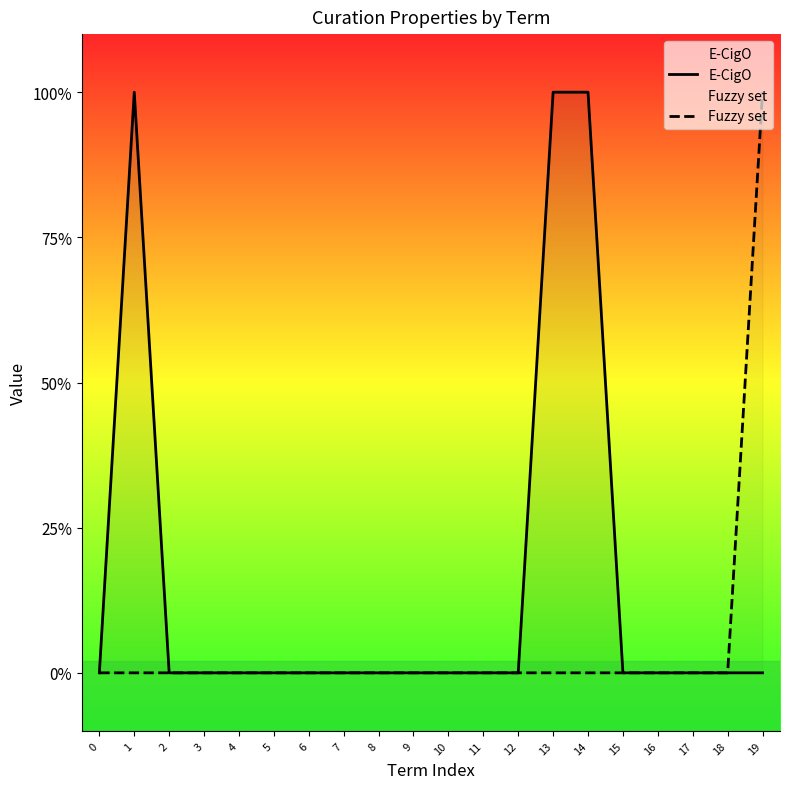

Count the number of categories in the chart.

20